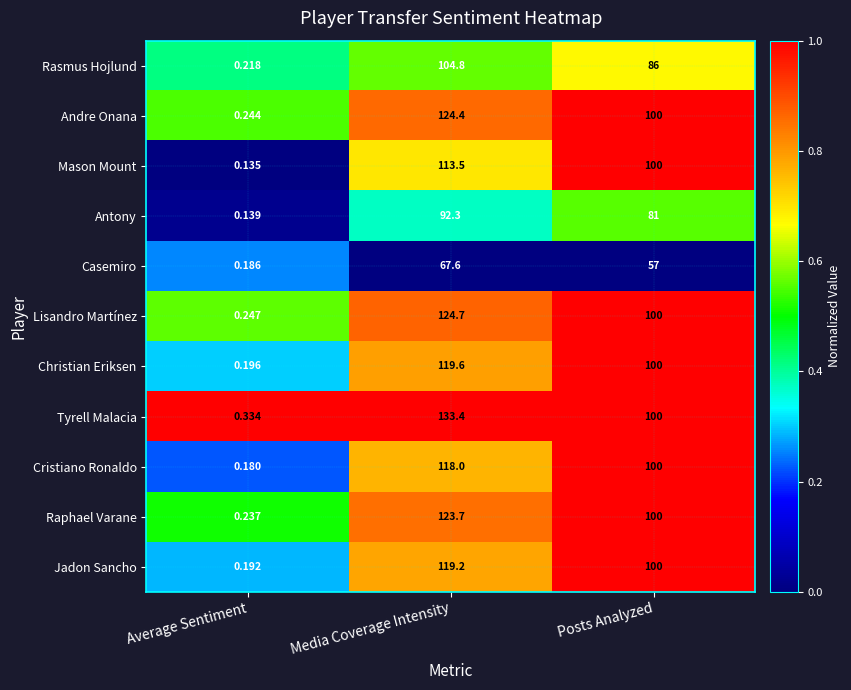

At which category is the sum across all series the highest?

Media Coverage Intensity